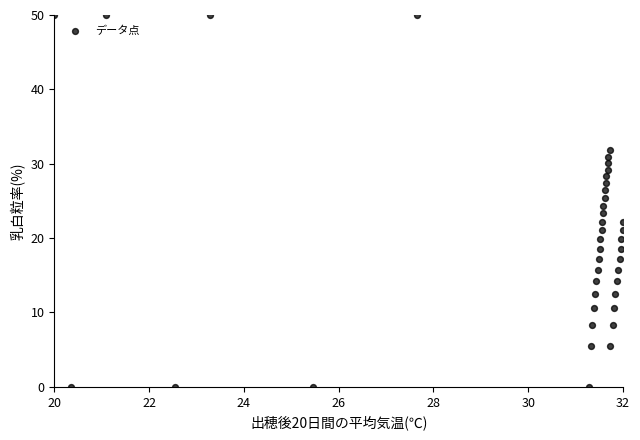

What is the range of Y values (max minus min)?

50.0